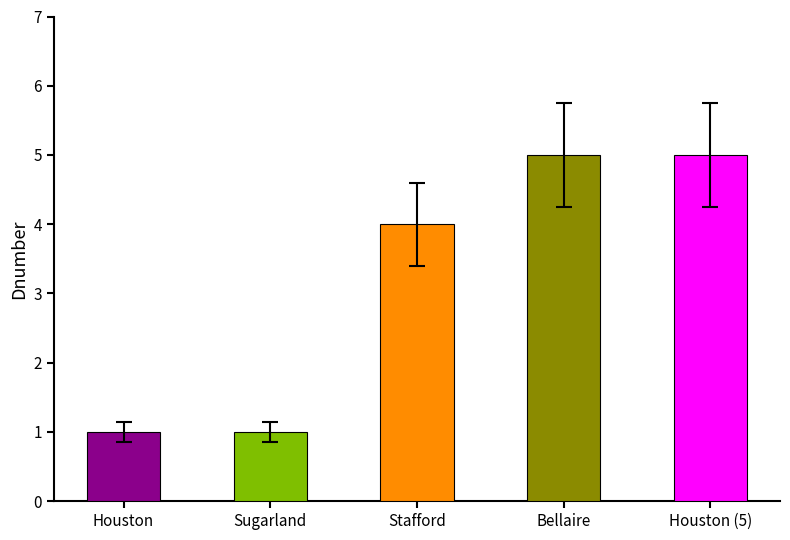

What is the maximum value shown in the chart?

5